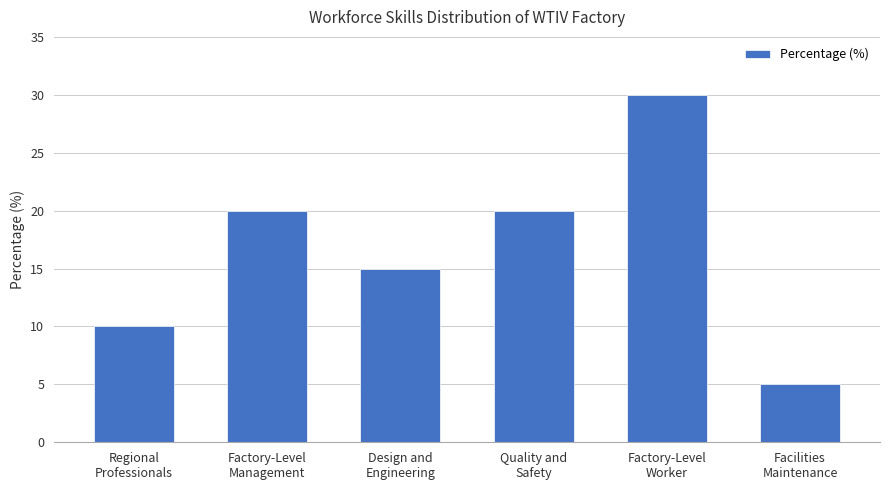

What is the average value?

17